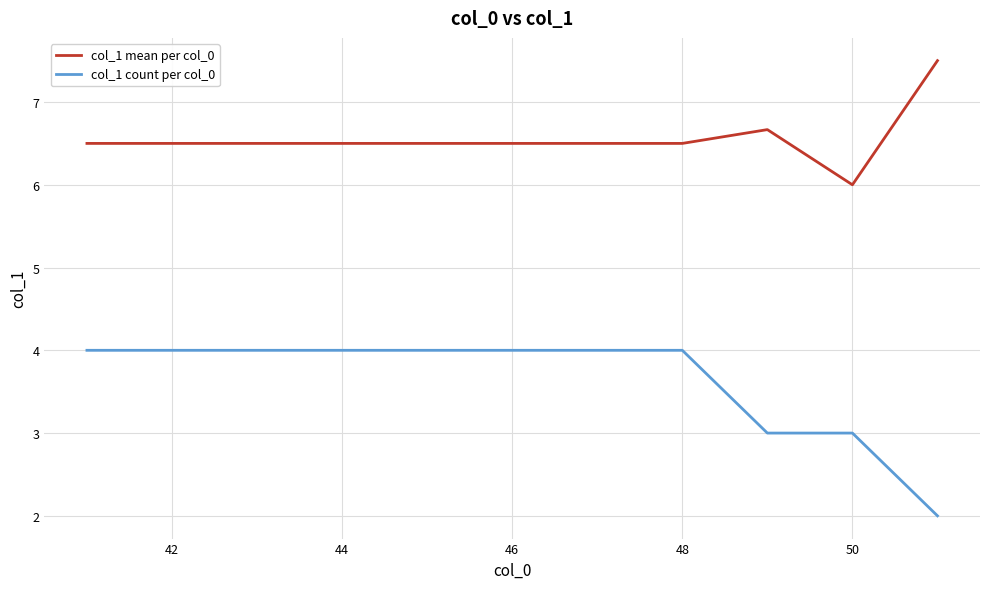

What is the maximum value shown in the chart?

7.5